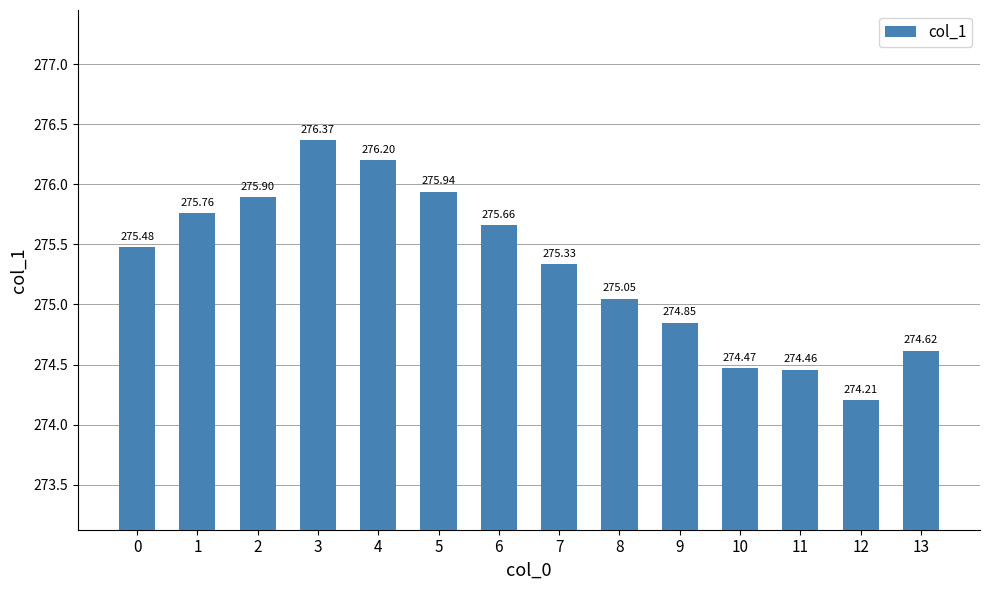

Rank the categories by value from lowest to highest.

12, 11, 10, 13, 9, 8, 7, 0, 6, 1, 2, 5, 4, 3